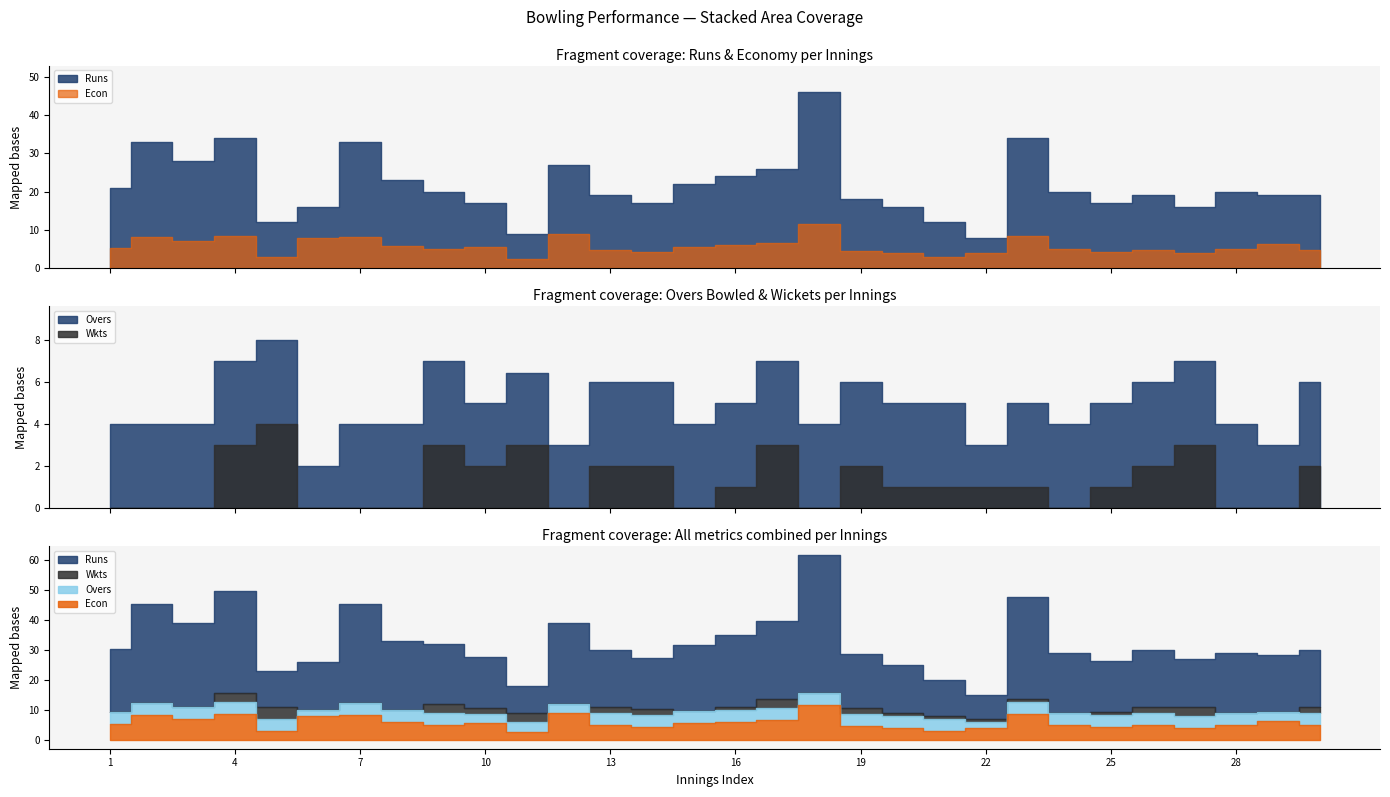

Rank the series at 28 from highest to lowest value.

Runs, Econ, Overs, Wkts